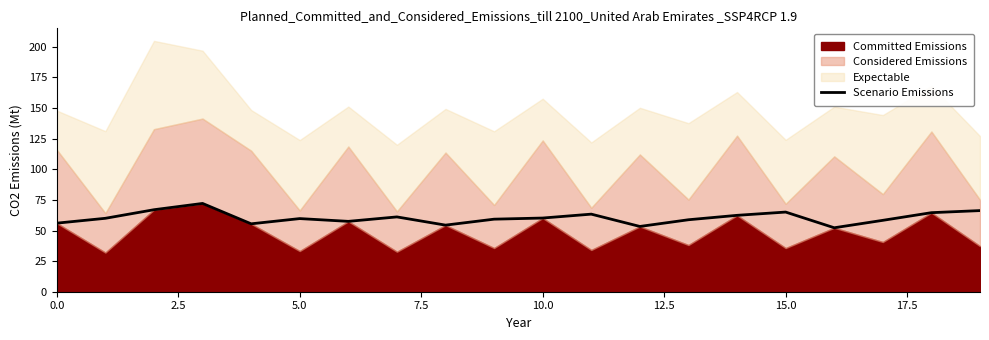

How many data points does each series have?

20